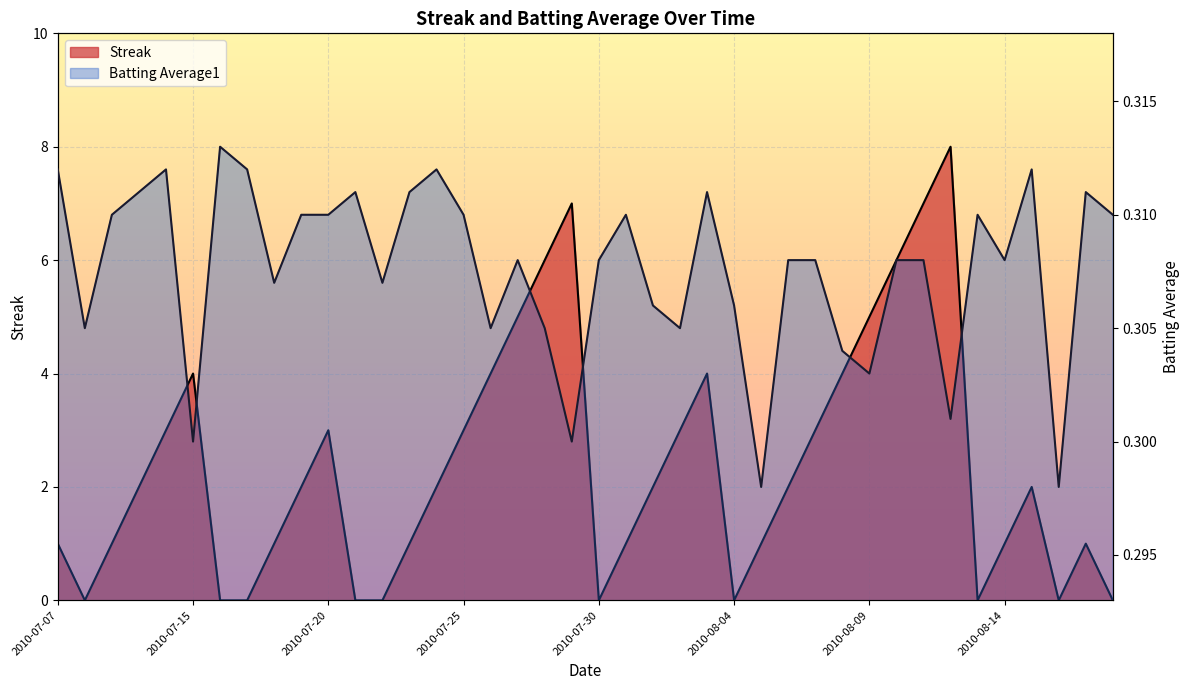

What is the value of the Streak point at the 24th from the left?

3.0